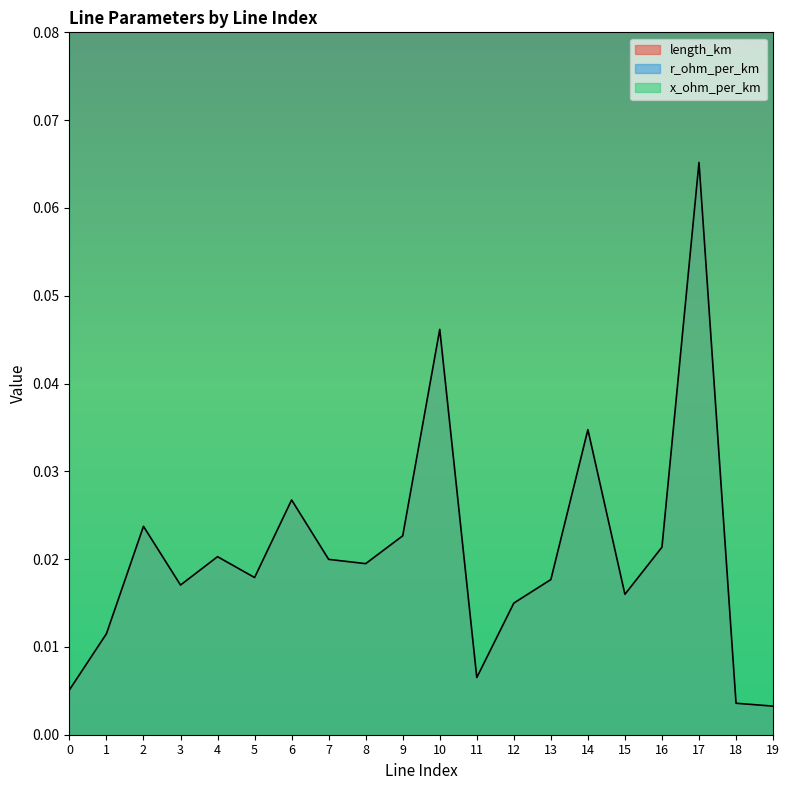

Which series has the widest spread of values?

length_km